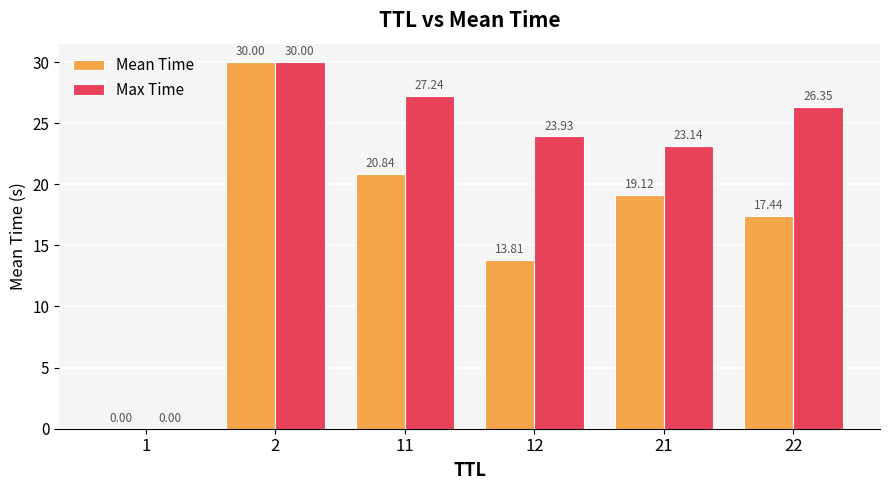

Are the bars horizontal?

No